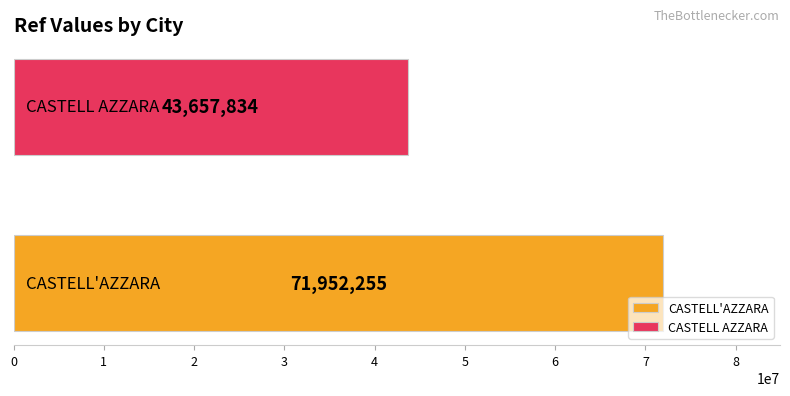

What is the greatest value displayed?

71952255